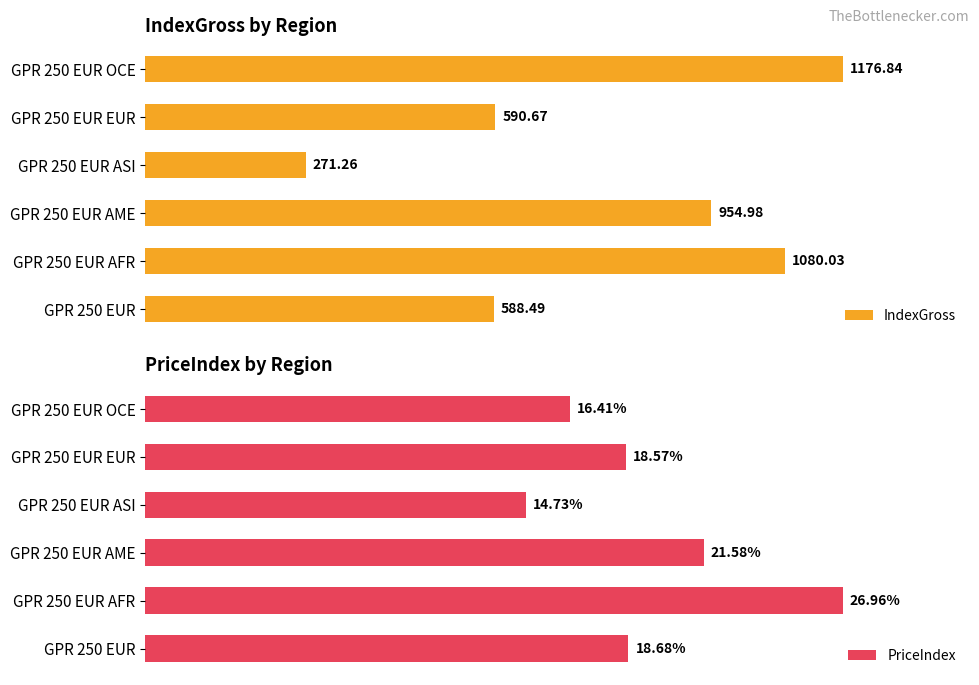

How many bars are there in each group?

2